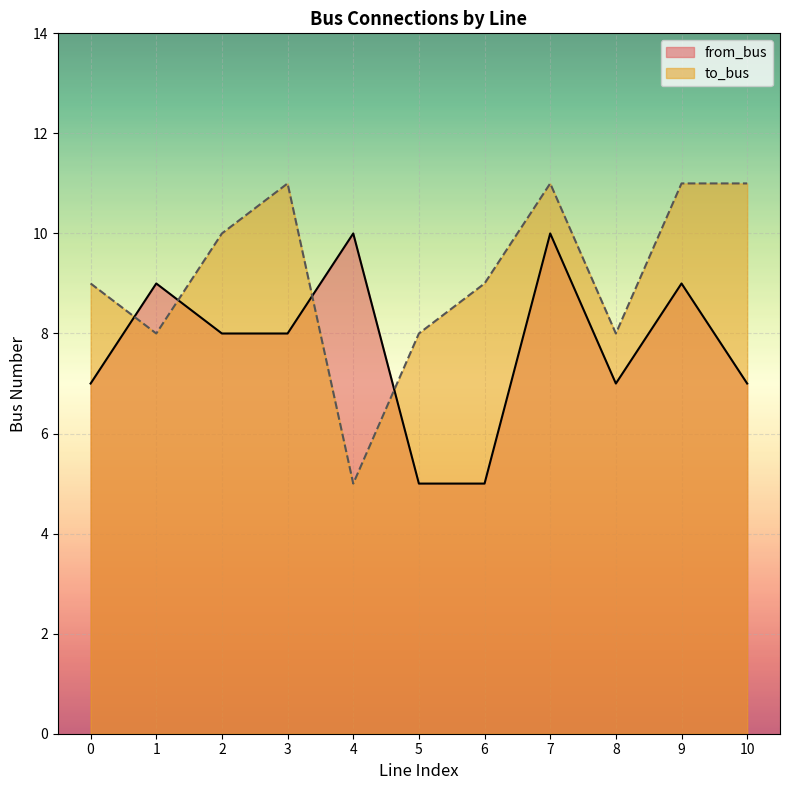

Count the from_bus values in the range 7 to 9.

7